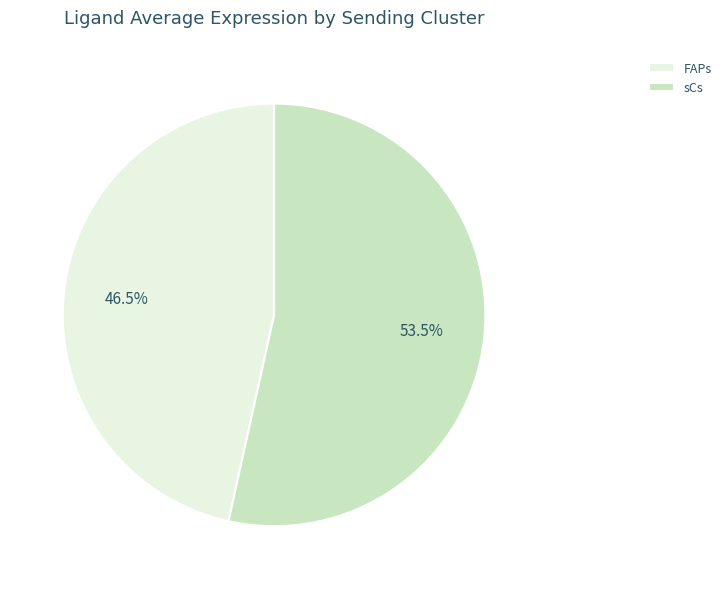

How many slices are in this pie chart?

2